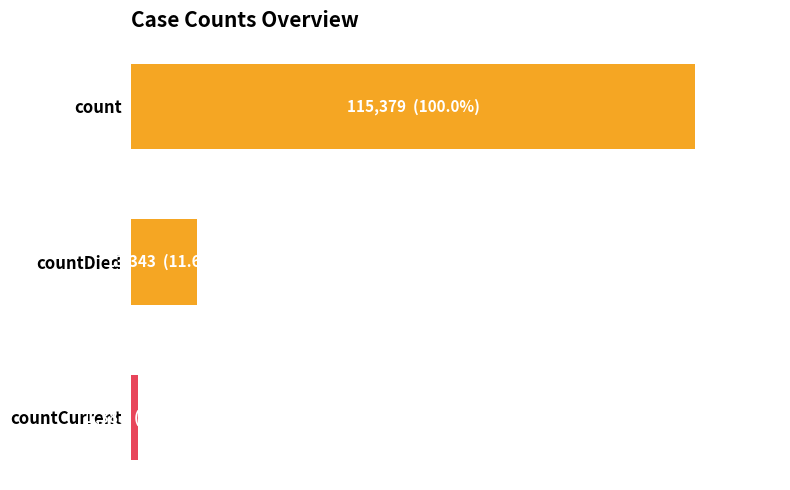

Are the bars grouped side by side (vs. stacked)?

No